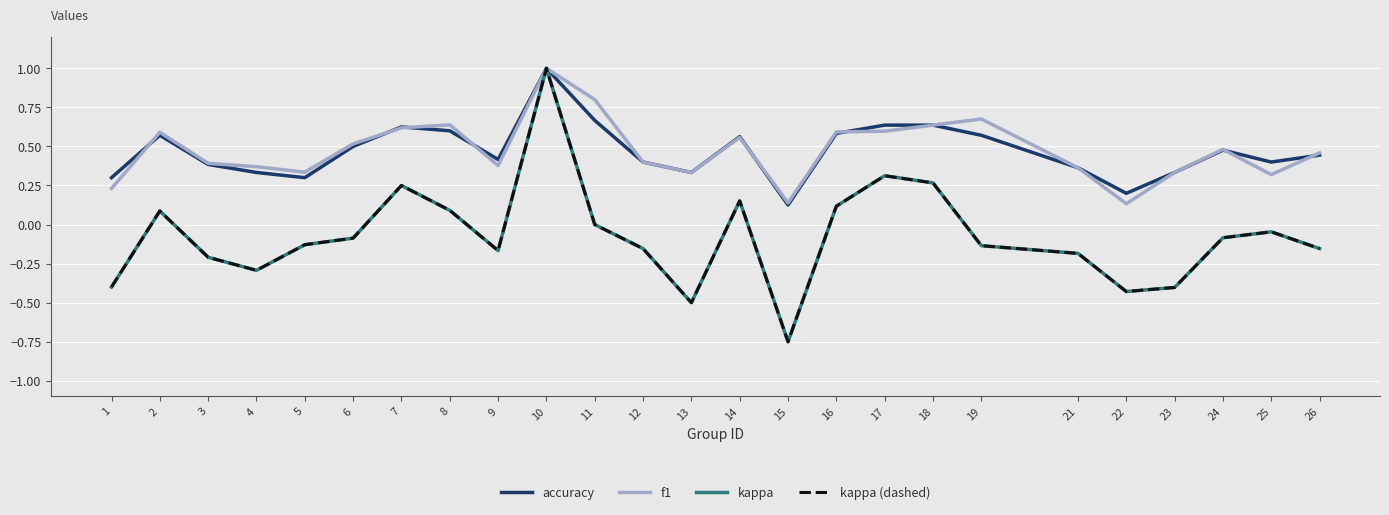

List the labels in order of kappa (dashed) value, smallest first.

15, 13, 22, 23, 1, 4, 3, 21, 9, 26, 12, 19, 5, 6, 24, 25, 11, 2, 8, 16, 14, 7, 18, 17, 10